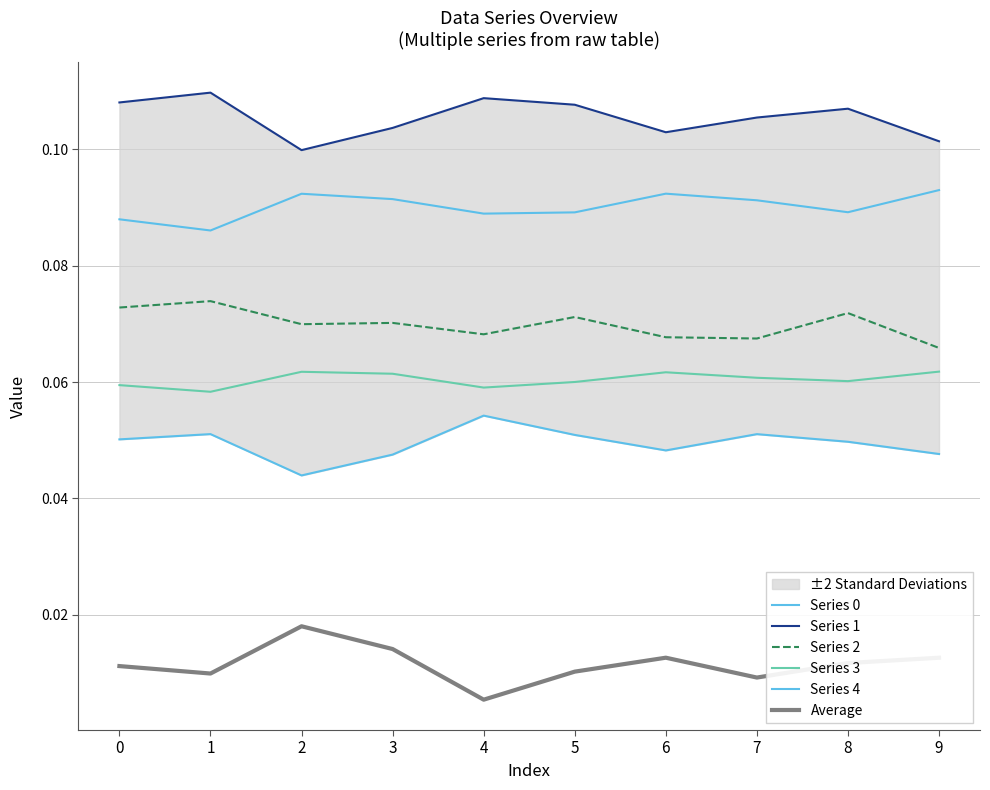

True or false: Series 1 and Average cross at least once.

False